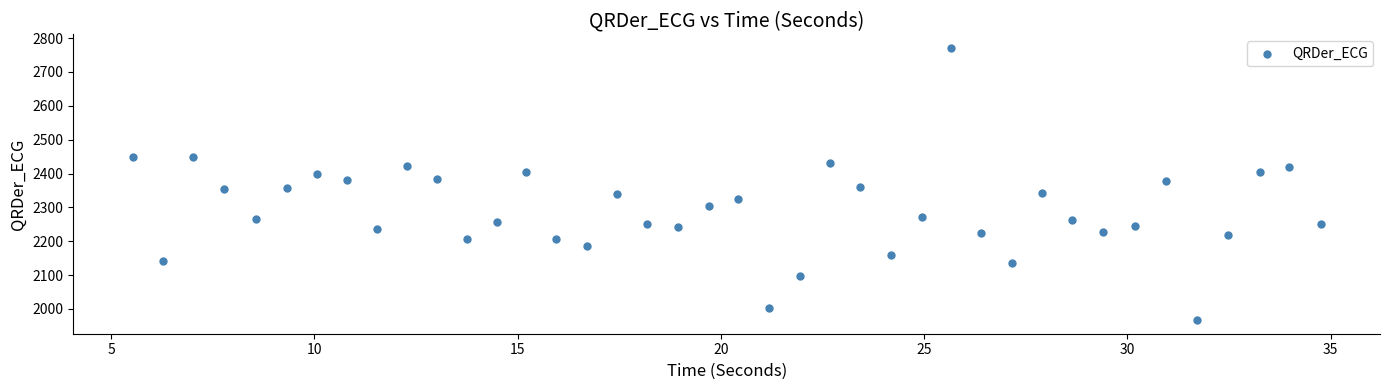

What is the range of Y values (max minus min)?

804.1